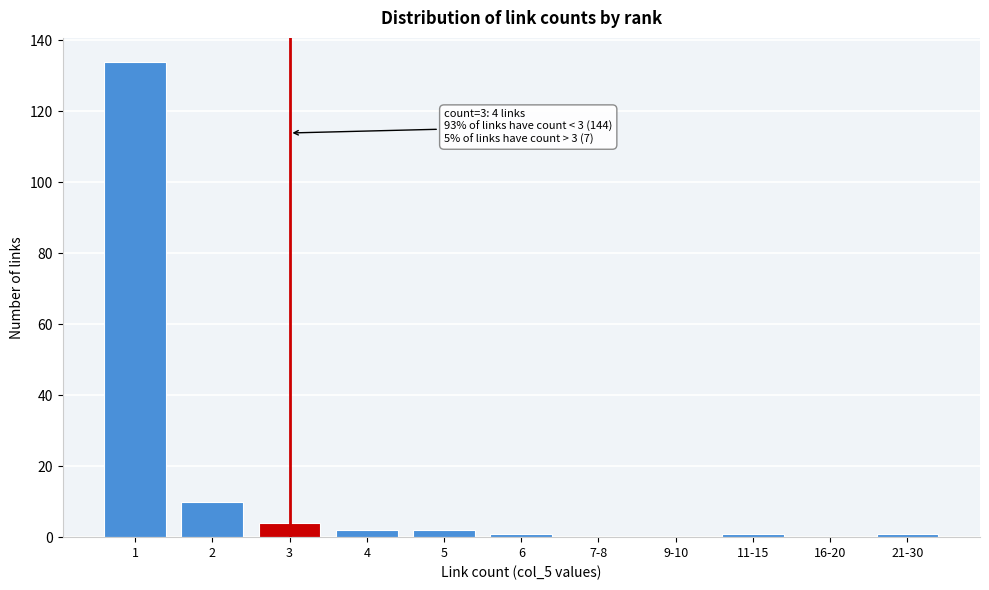

Reading left to right, what are all the values shown in this chart?

1=134	2=10	3=4	4=2	5=2	6=1	7-8=0	9-10=0	11-15=1	16-20=0	21-30=1